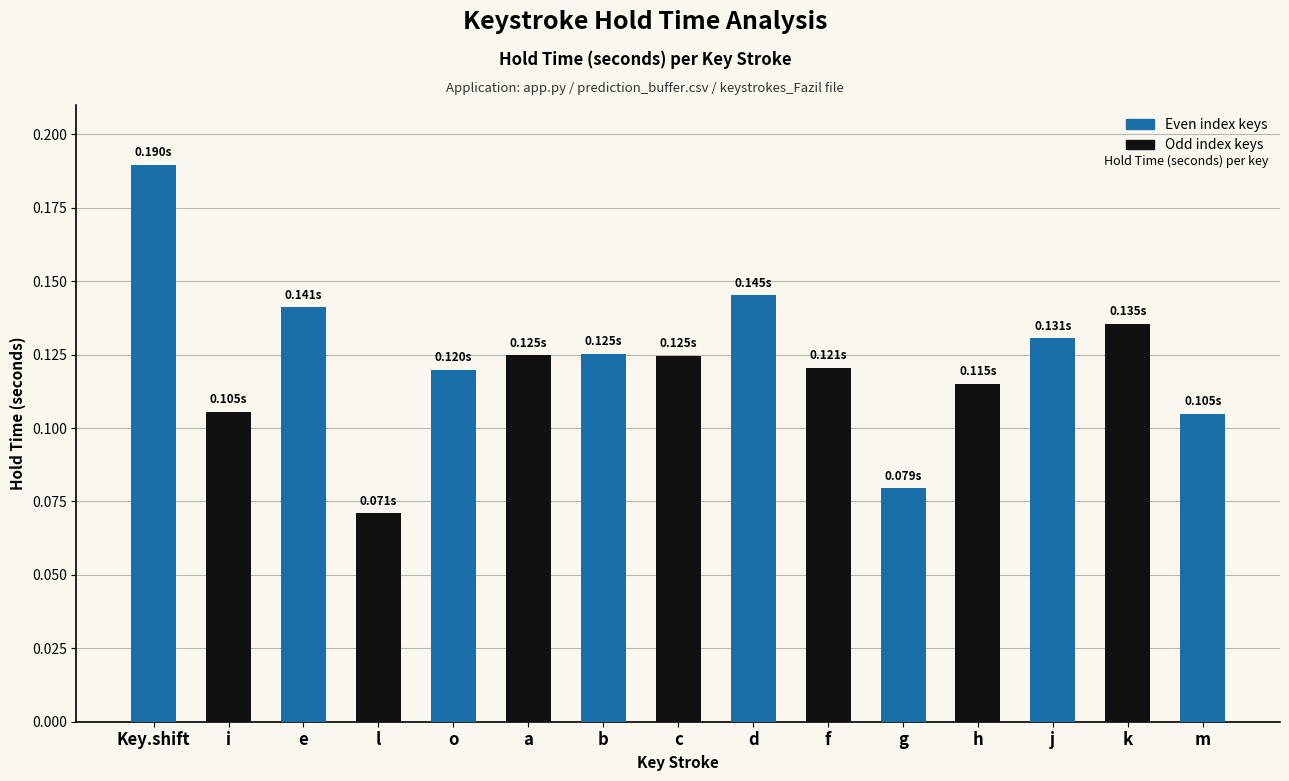

The value at c is 0.2. True or false?

False